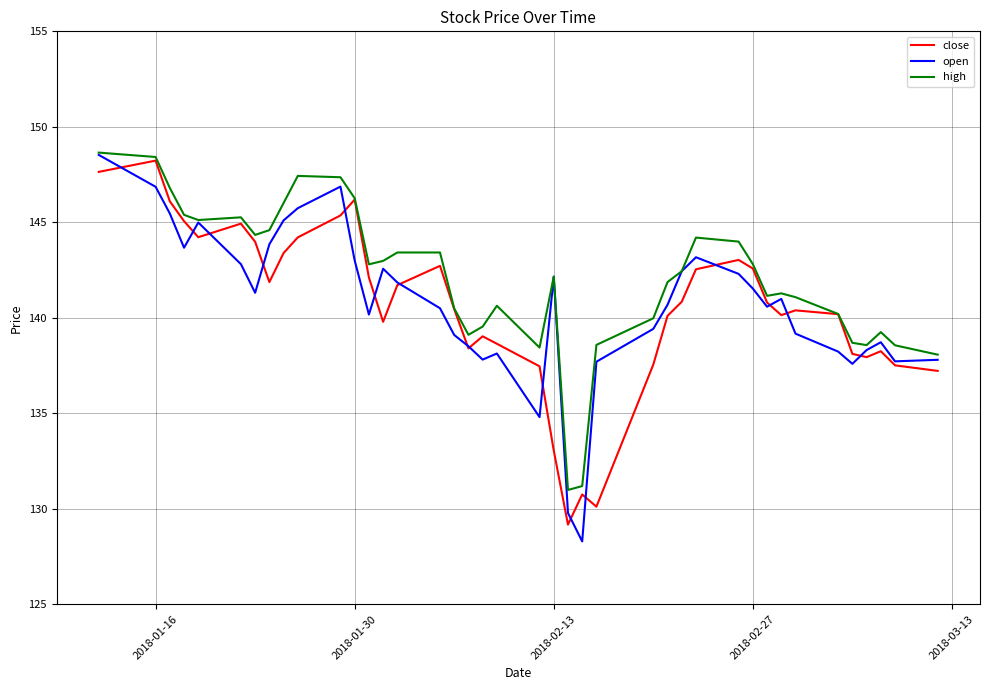

Which series has the largest total across all categories?

high